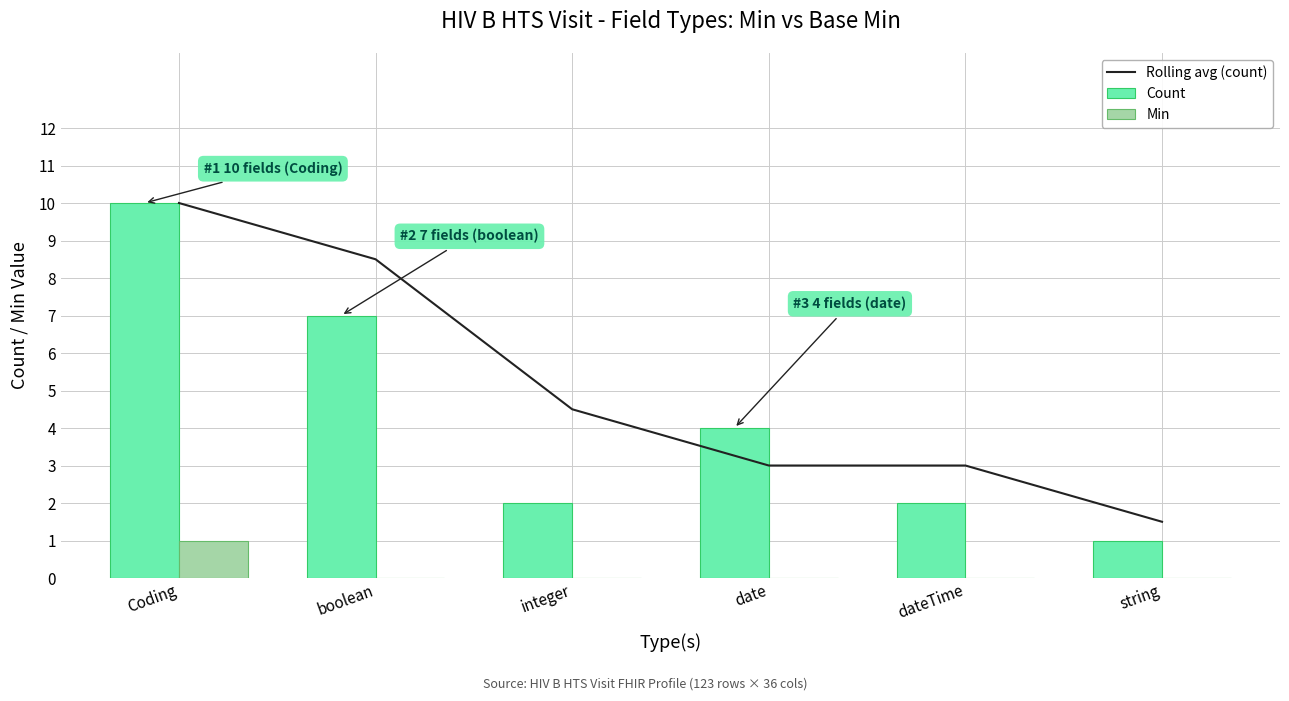

Which series has the largest range (max minus min)?

Count